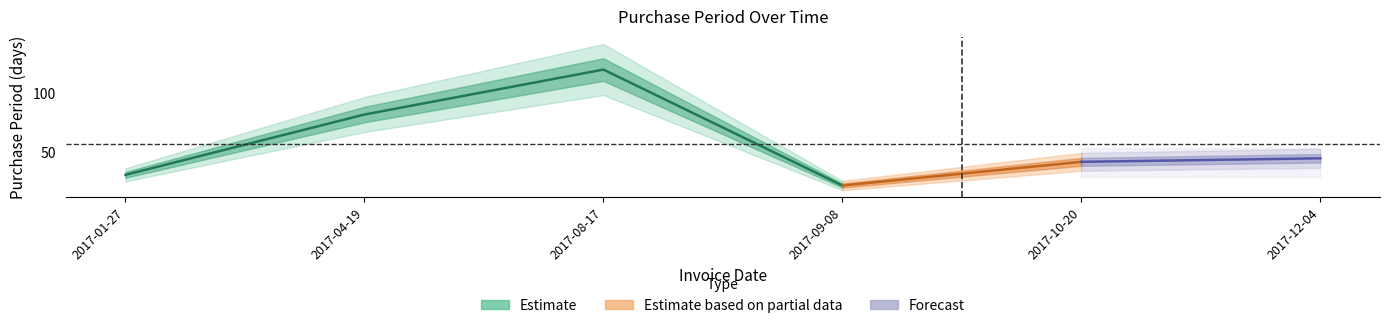

What is the label of the 3rd point from the left?

2017-08-17